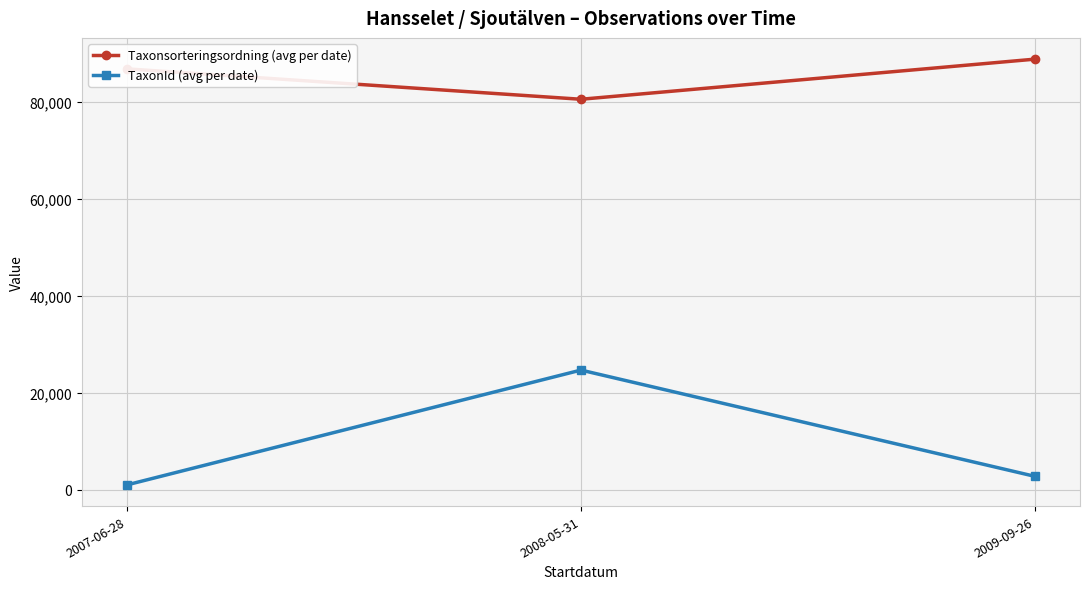

Which series has the widest spread of values?

TaxonId (avg per date)